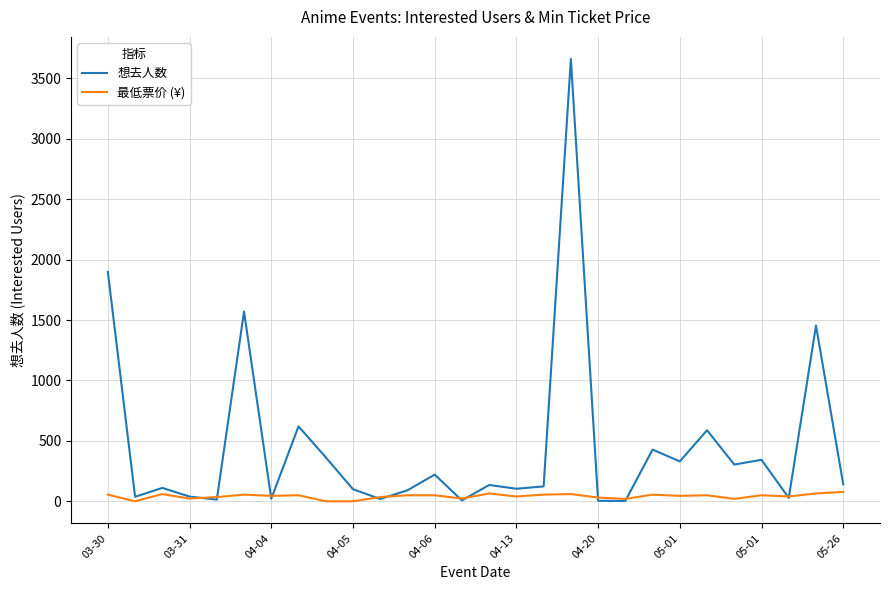

Which series has the largest total across all categories?

想去人数